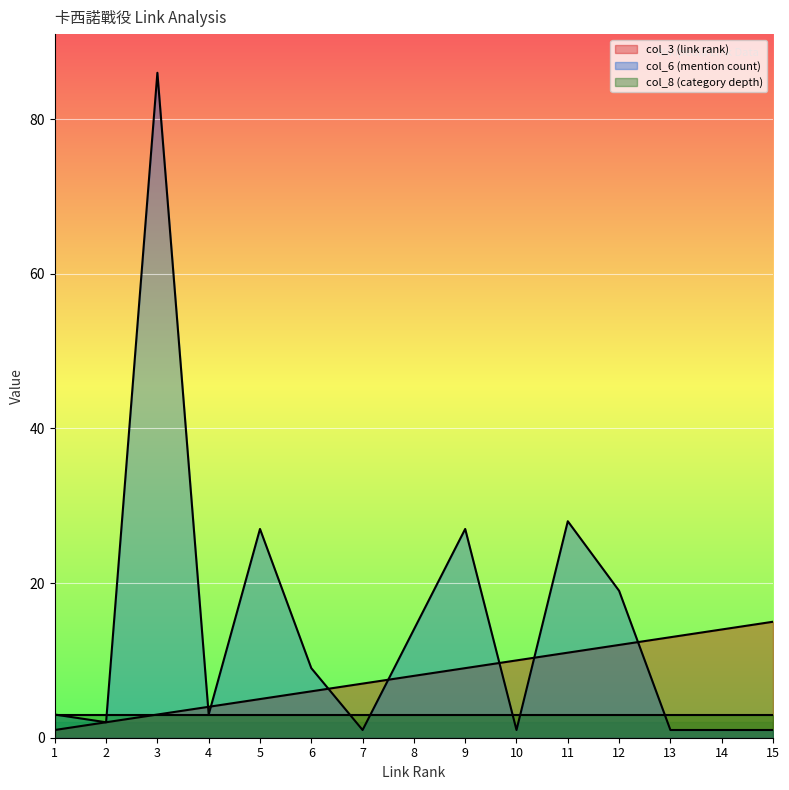

Is the value of col_3 (link rank) at 11 greater than the value of col_6 (mention count) at 5?

No